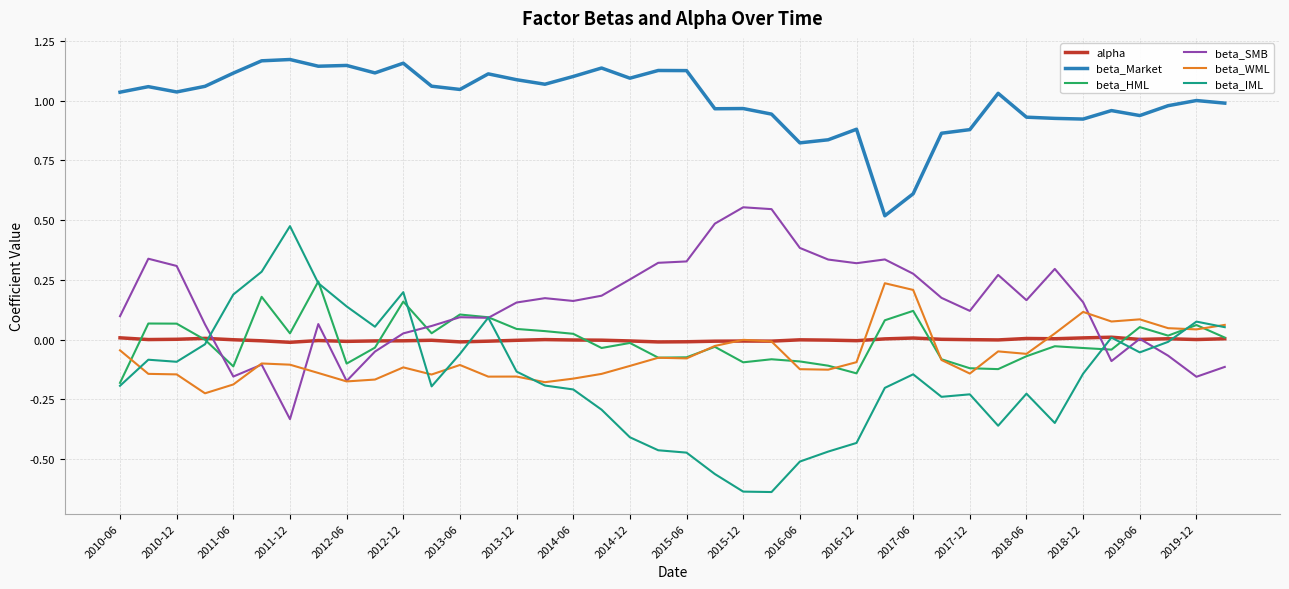

How many lines are shown in the chart?

6